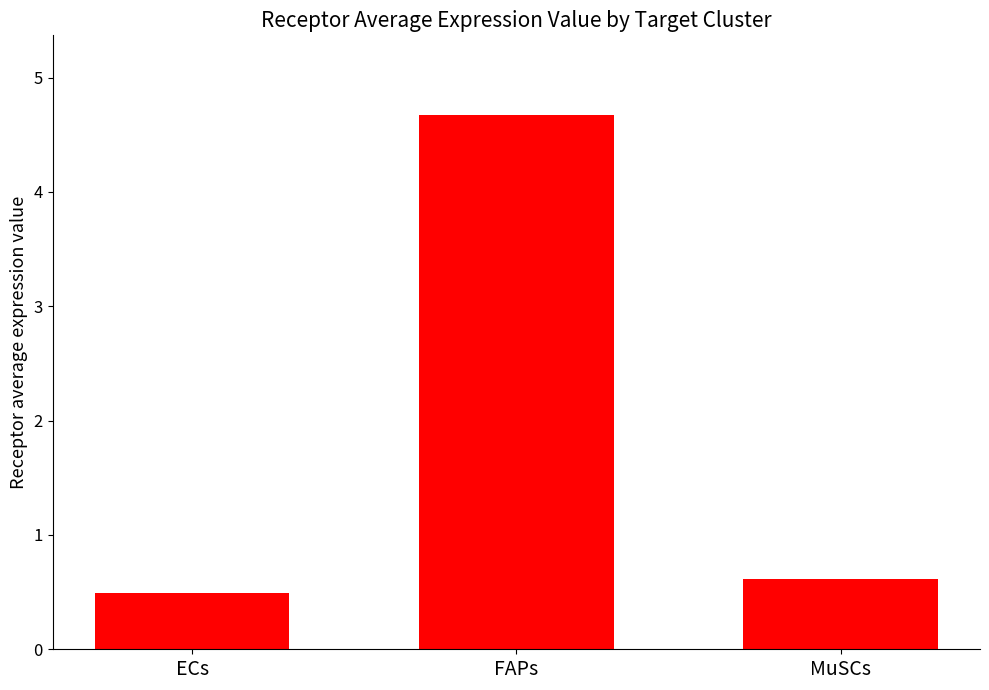

The chart shows a value of 0.5 at ECs. True or false?

True